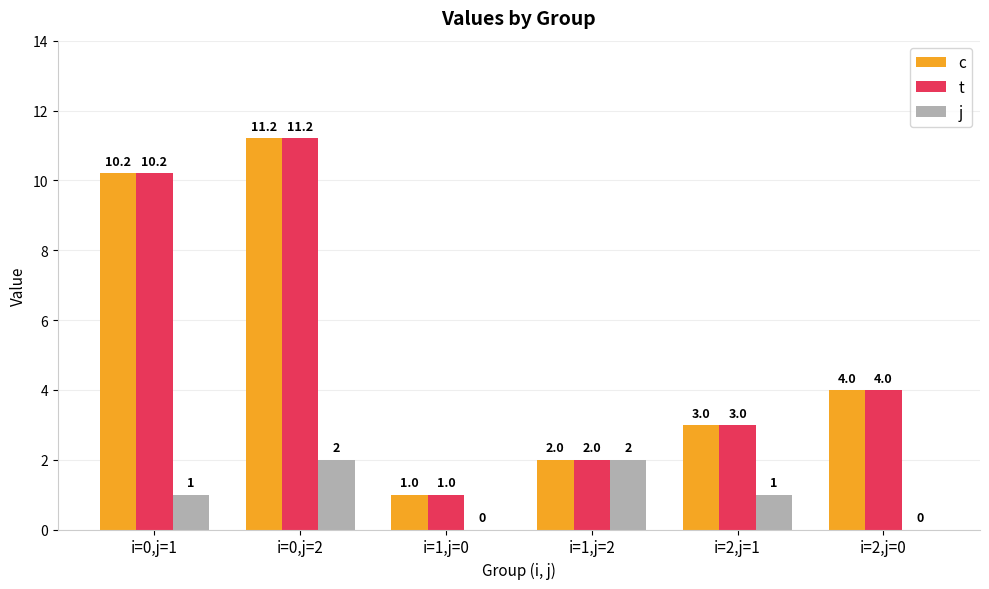

The value of t at i=2,j=1 is 3.0. True or false?

True